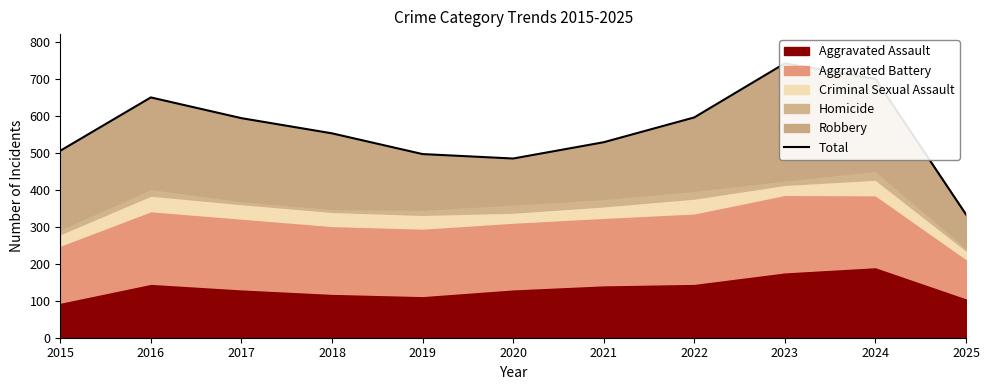

How many values are below 552?

5